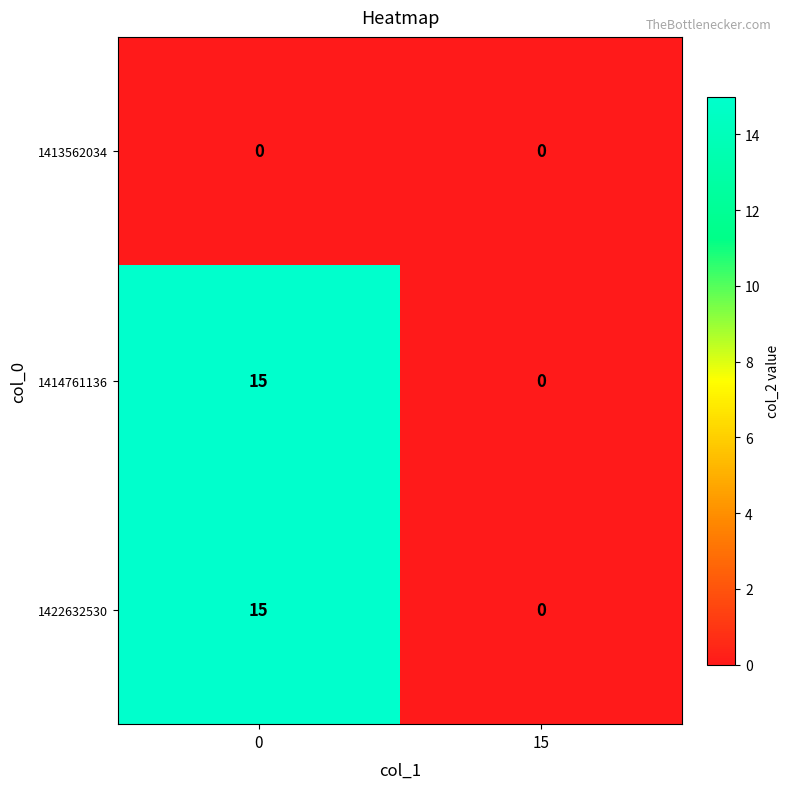

The 1413562034 series shows 0 at 0. True or false?

True